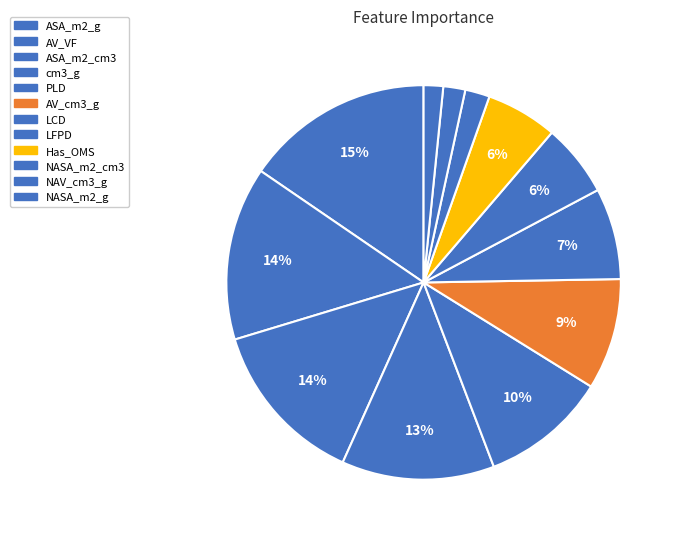

To the nearest percent, what is the combined percentage of ASA_m2_g and ASA_m2_cm3?

29%